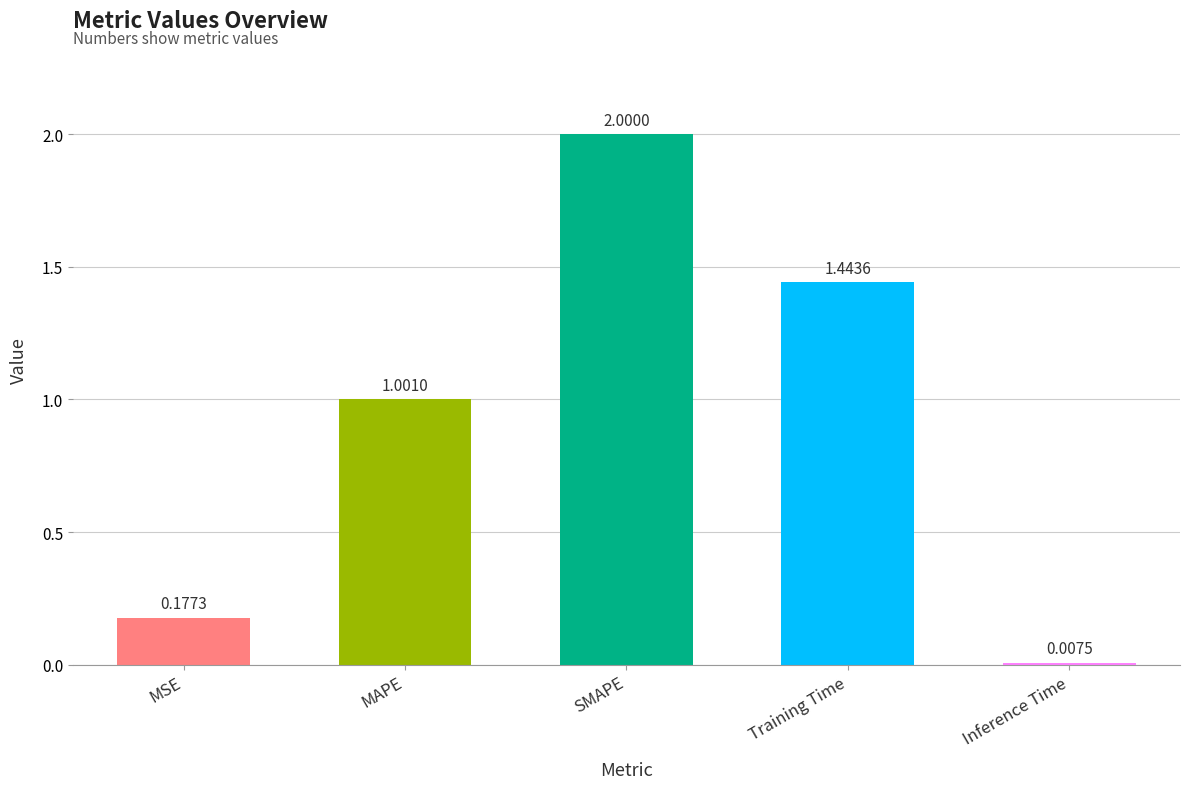

What position from the right is Training Time?

2